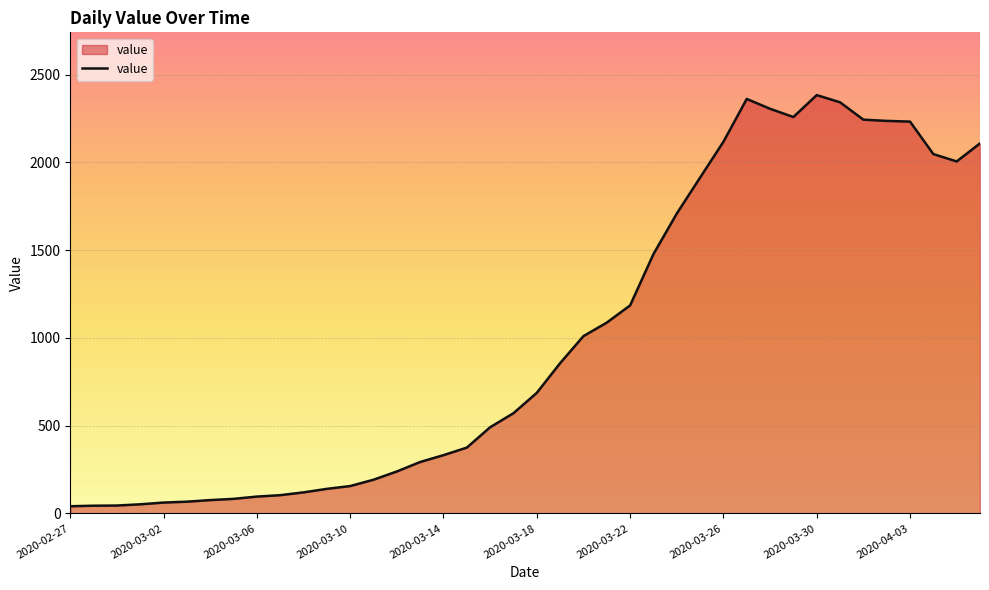

What is the greatest value displayed?

2383